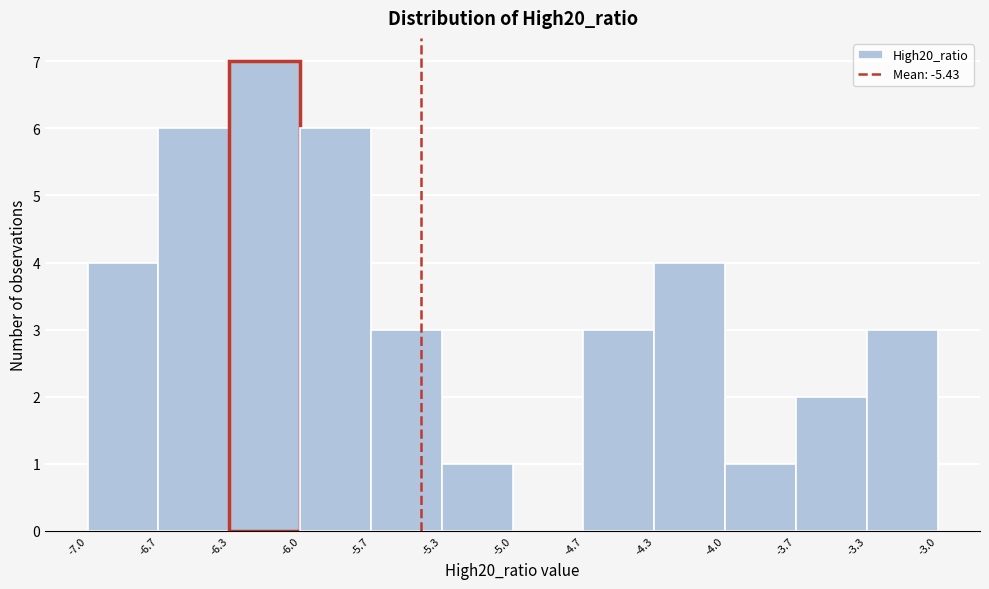

Reading right to left, extract all data points from this chart.

-3.3=3	-3.7=2	-4.0=1	-4.3=4	-4.7=3	-5.0=0	-5.3=1	-5.7=3	-6.0=6	-6.3=7	-6.7=6	-7.0=4